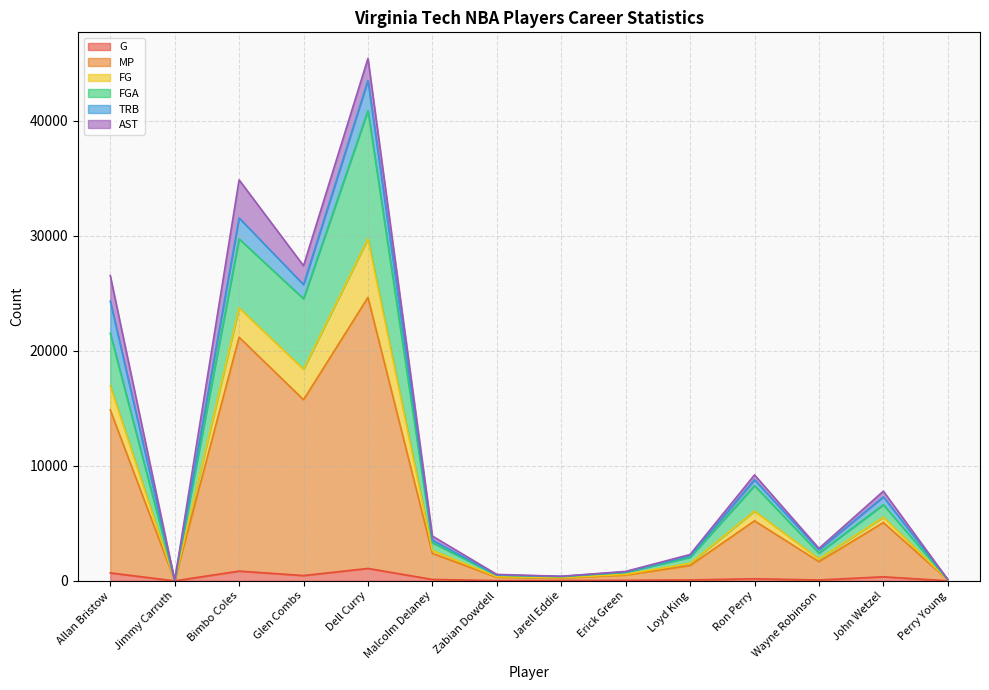

Between Erick Green and Loyd King, which series saw the biggest shift?

FGA